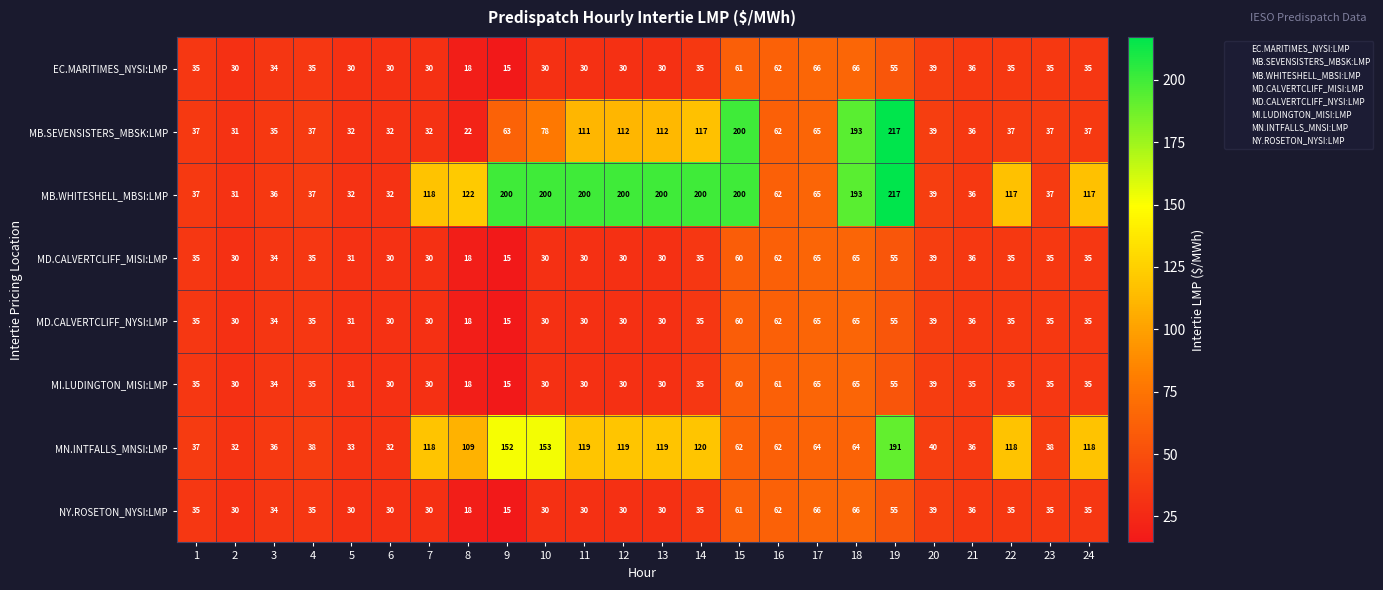

What is the sum of the MB.WHITESHELL_MBSI:LMP values at 6 and 13?

232